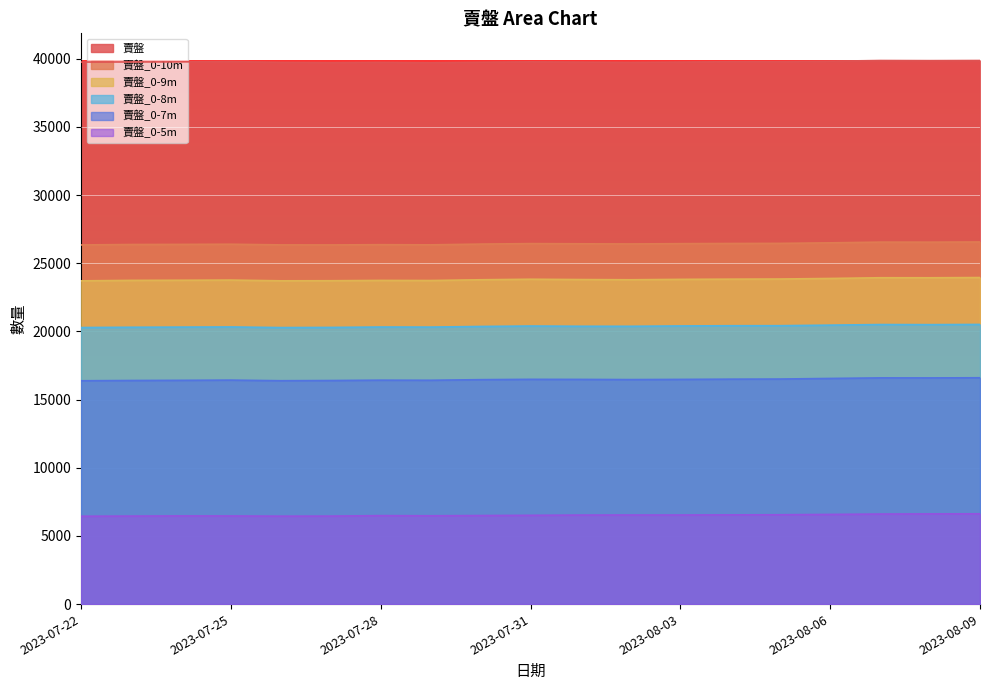

How many lines are shown in the chart?

6